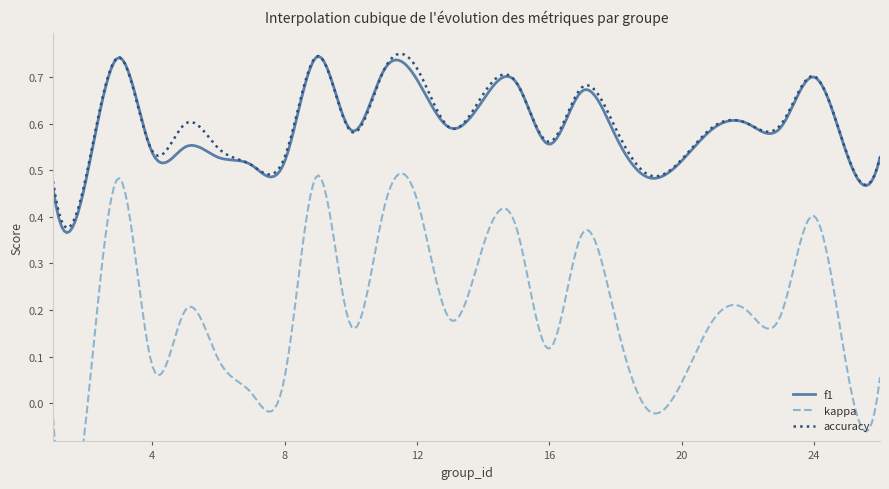

What is the highest value of the kappa series?

0.5